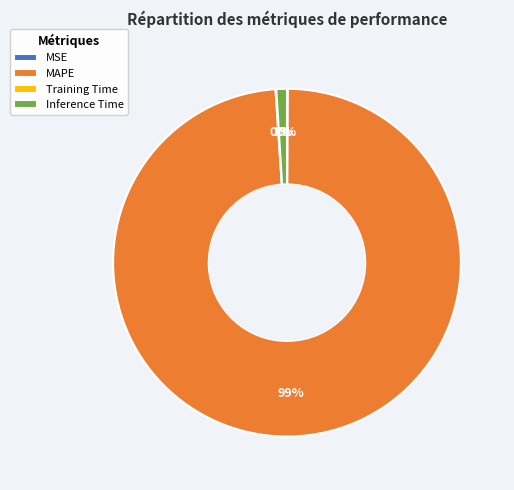

What is the largest slice in the pie chart?

MAPE